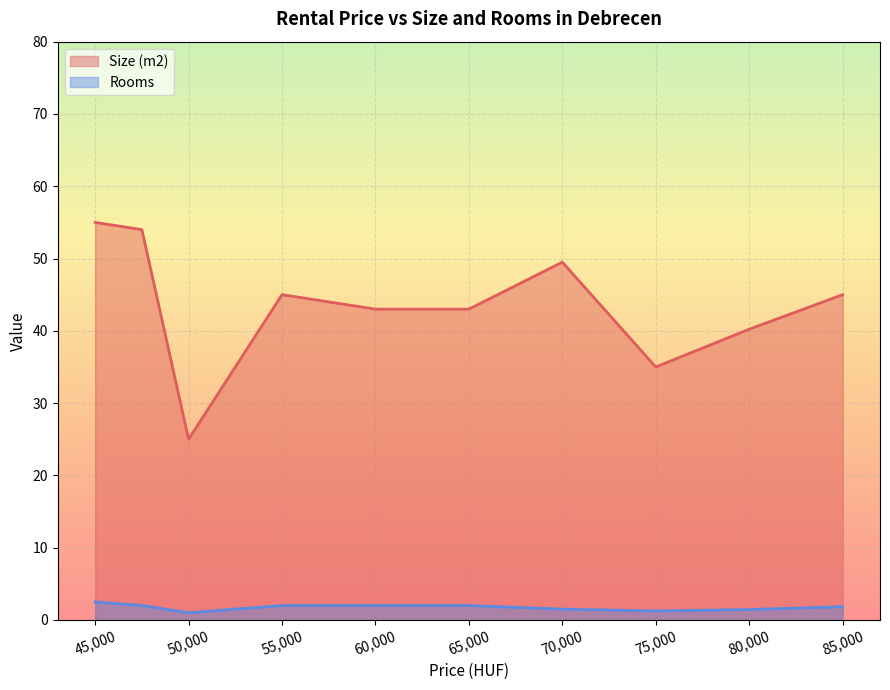

At which label does Rooms reach its minimum?

50000